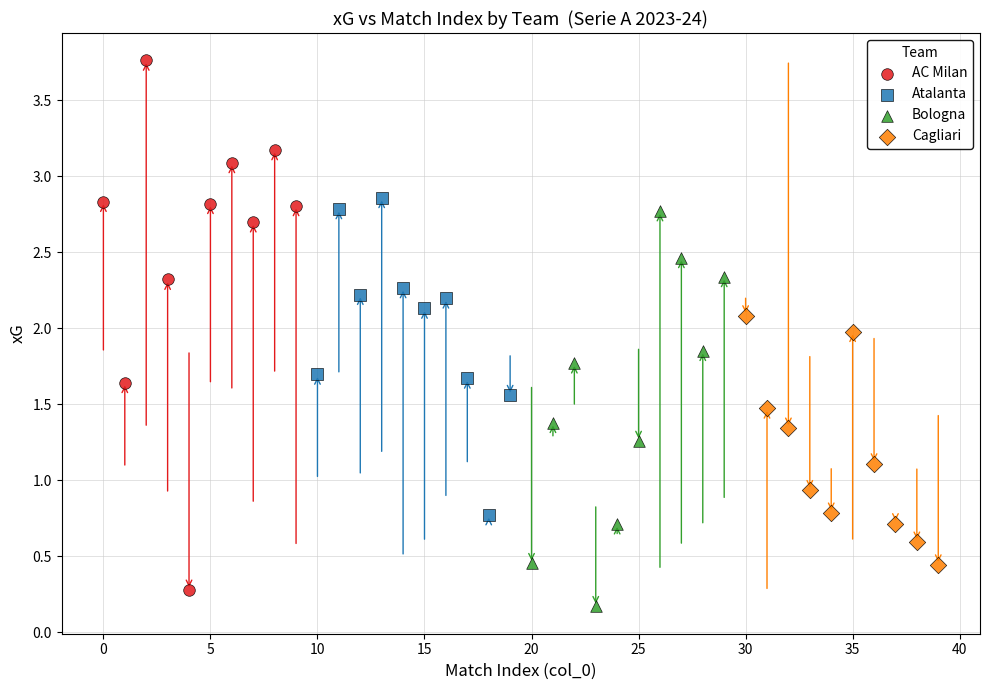

Which series has the largest Y range (max minus min)?

AC Milan